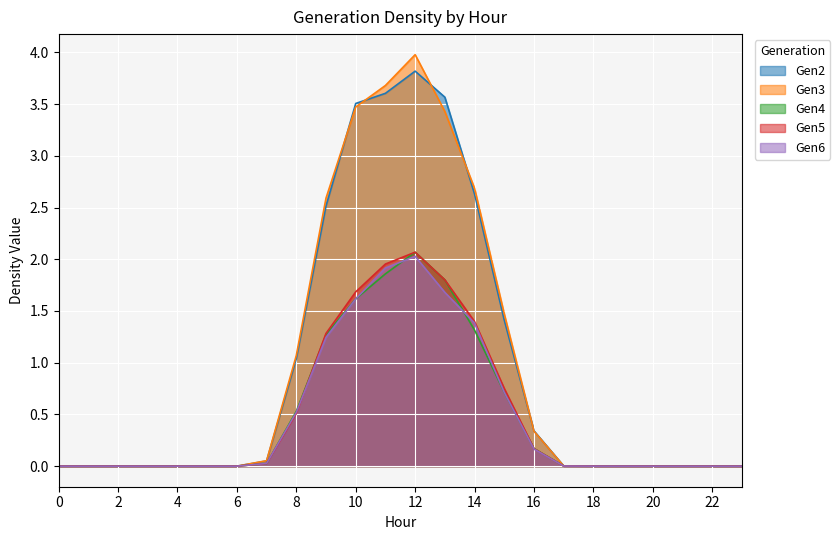

How many values in Gen6 are above zero?

15